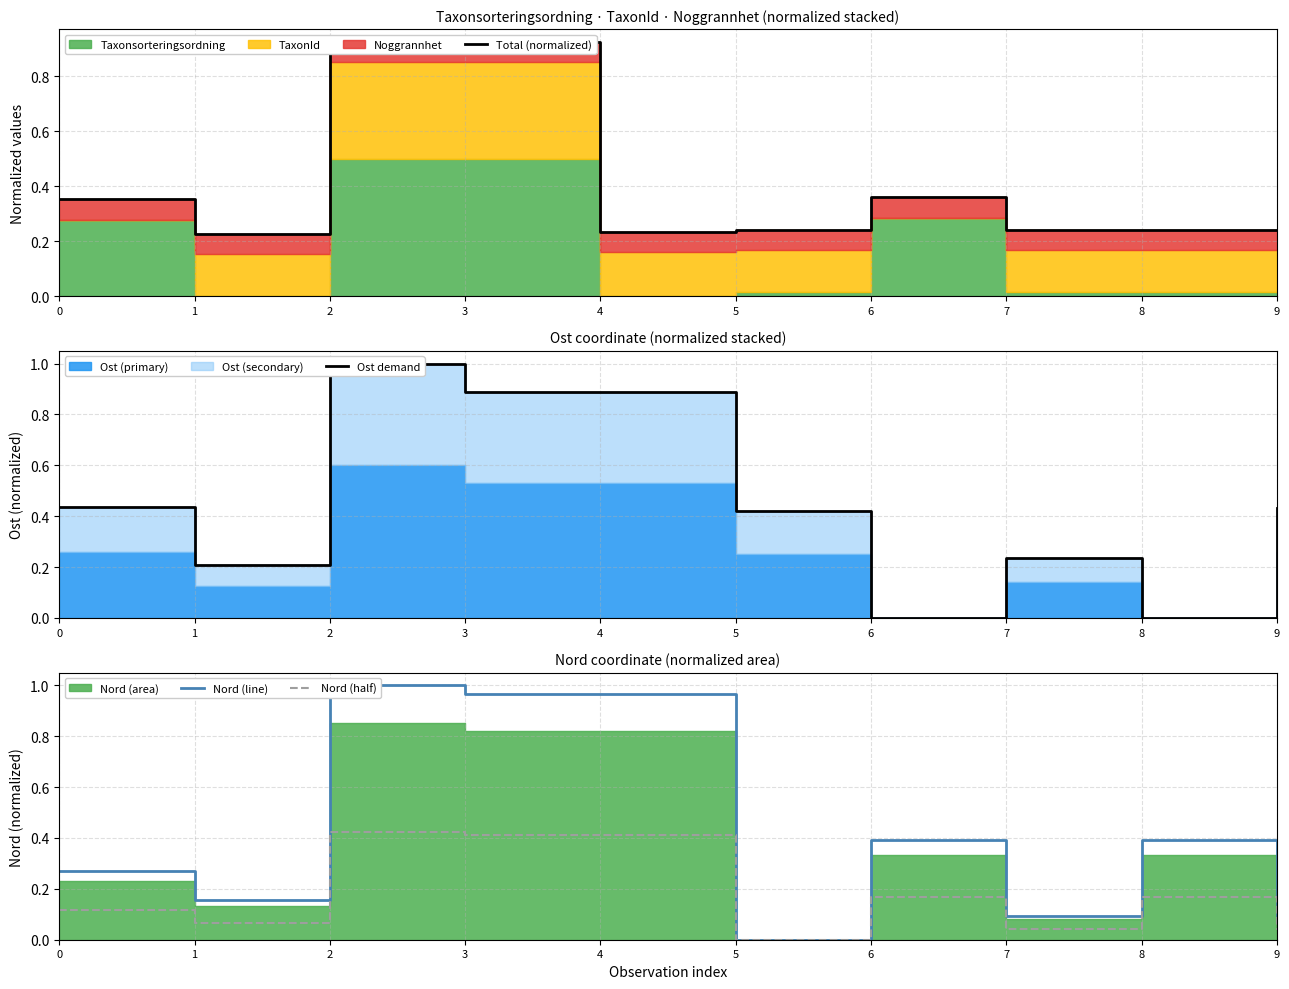

What is the greatest value displayed?

1.0